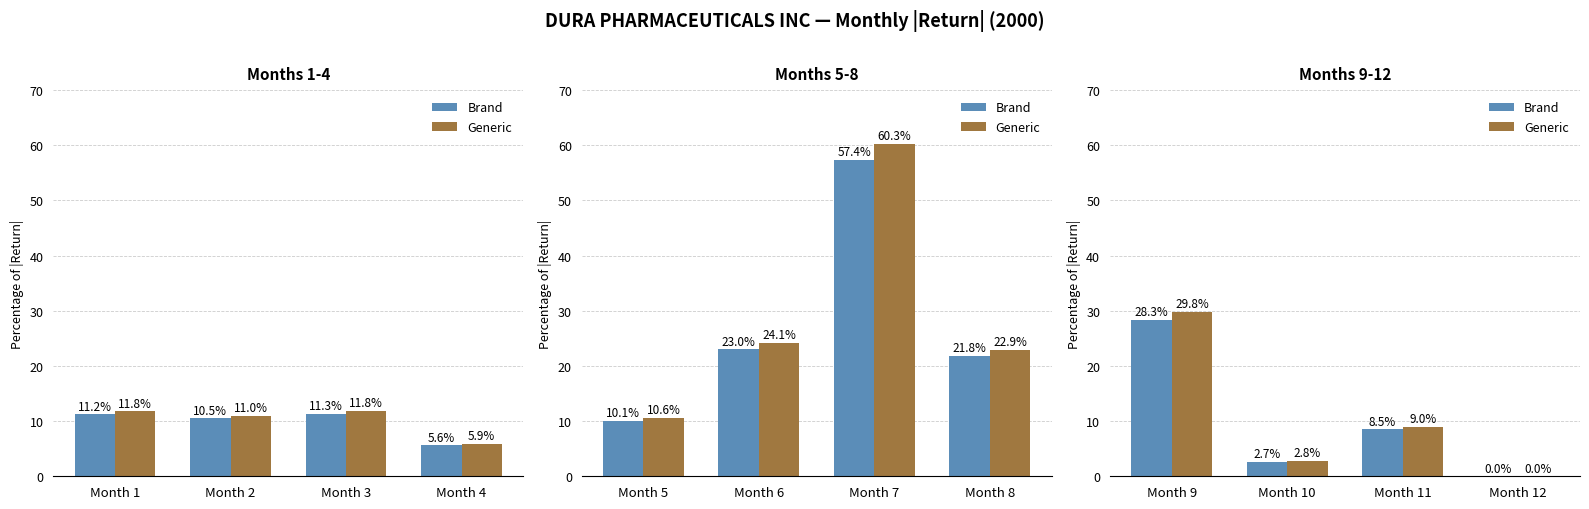

List the series in order of their peak value, lowest first.

Brand, Generic